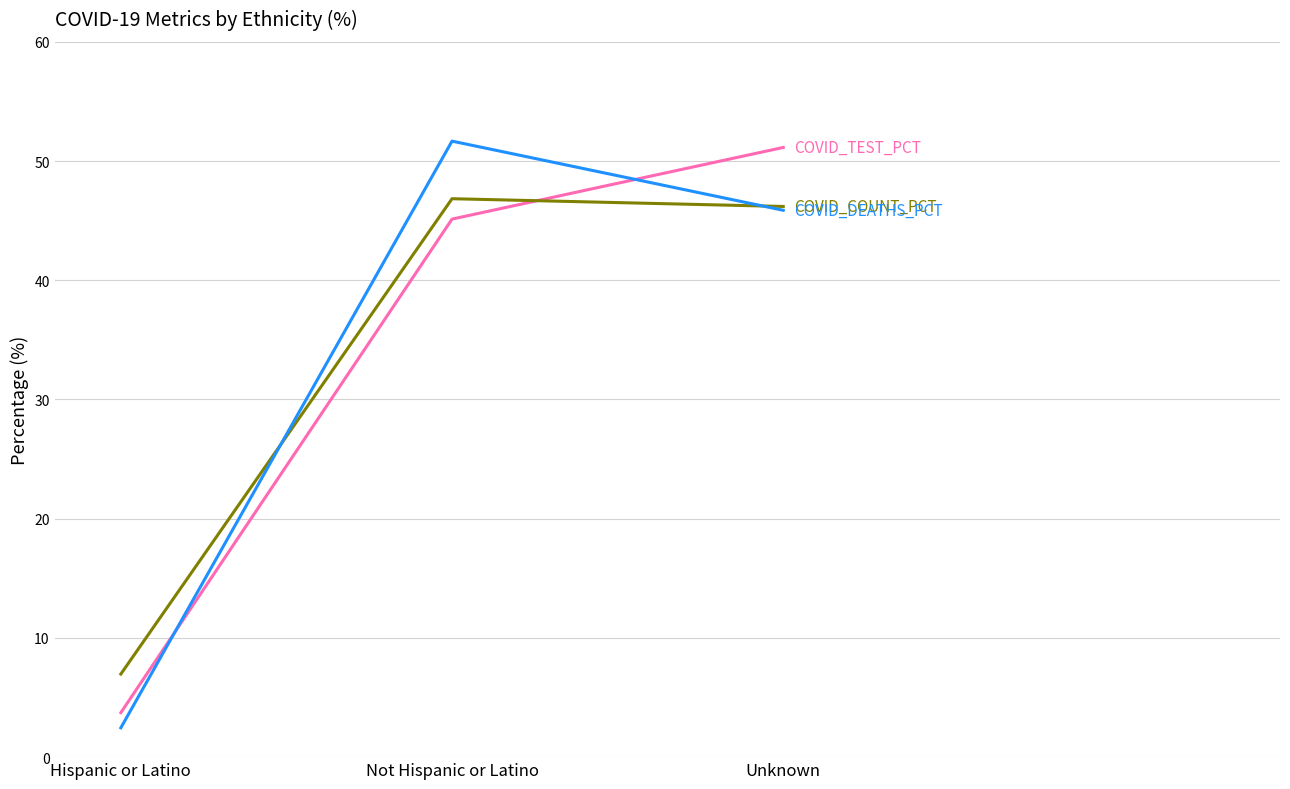

Does the chart have visible grid lines?

Yes